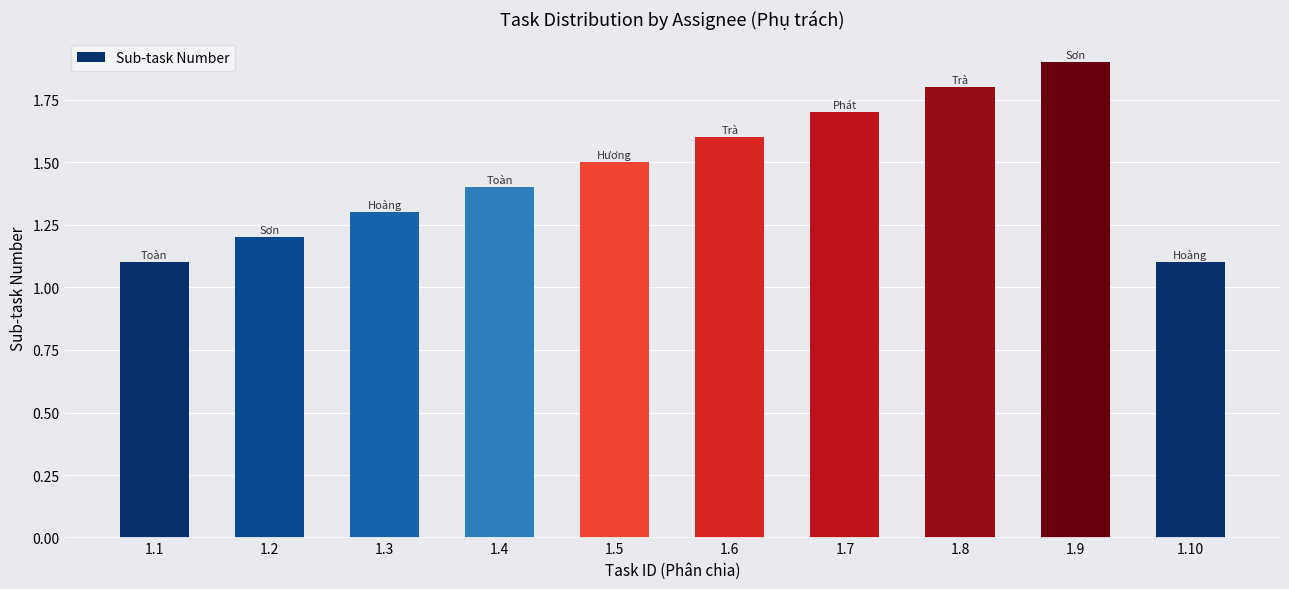

Reading left to right, what are all the values shown in this chart?

1.1=1.1	1.2=1.2	1.3=1.3	1.4=1.4	1.5=1.5	1.6=1.6	1.7=1.7	1.8=1.8	1.9=1.9	1.10=1.1